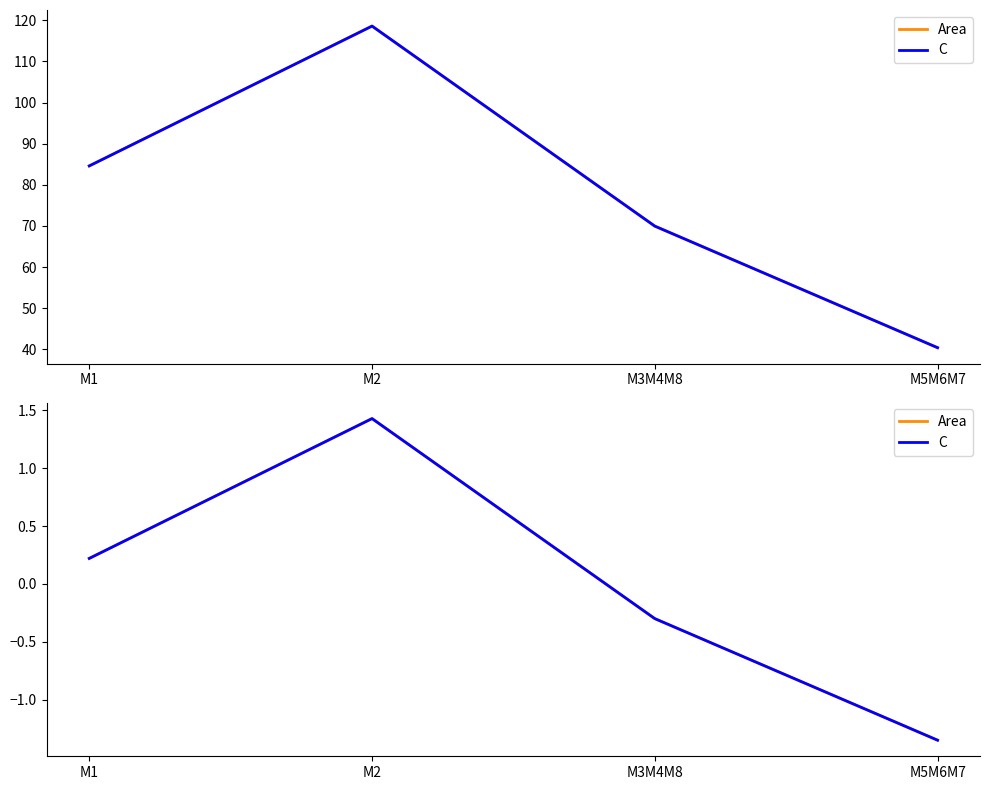

Which series has the largest total across all categories?

Area